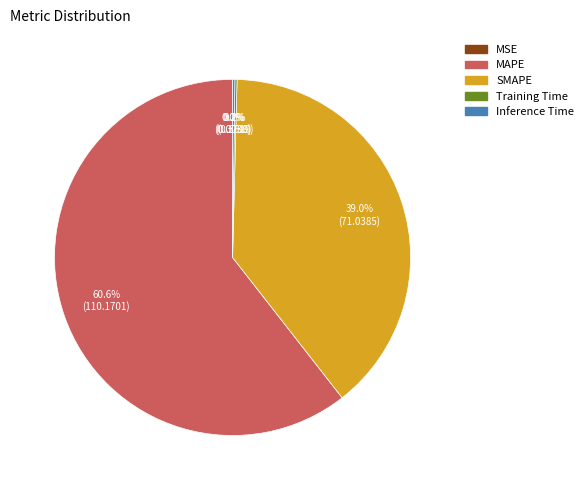

Is there a majority slice in this chart?

Yes